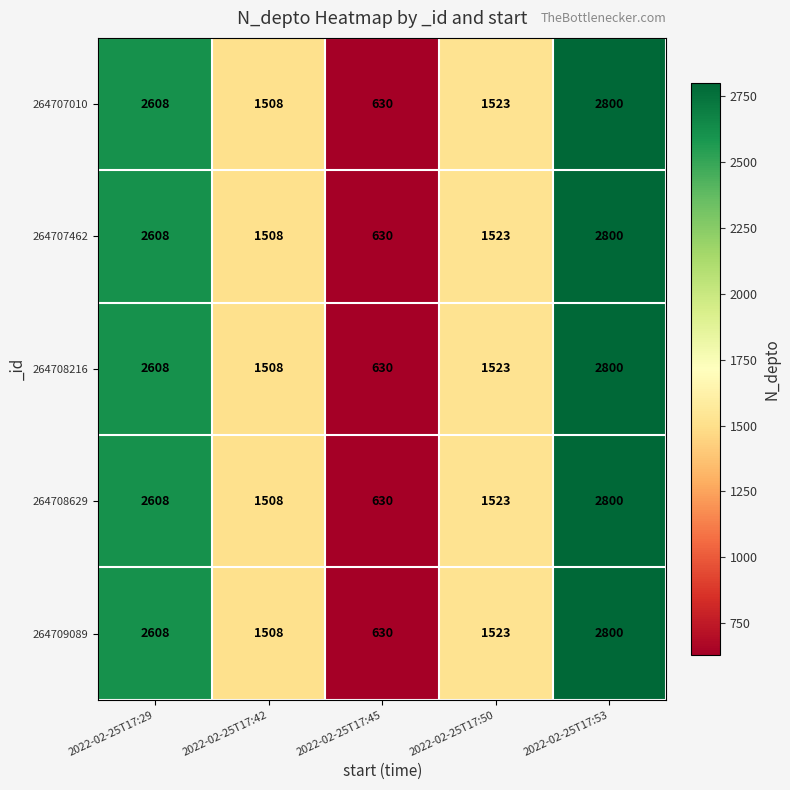

At which category does the chart reach its minimum across all series?

2022-02-25T17:45